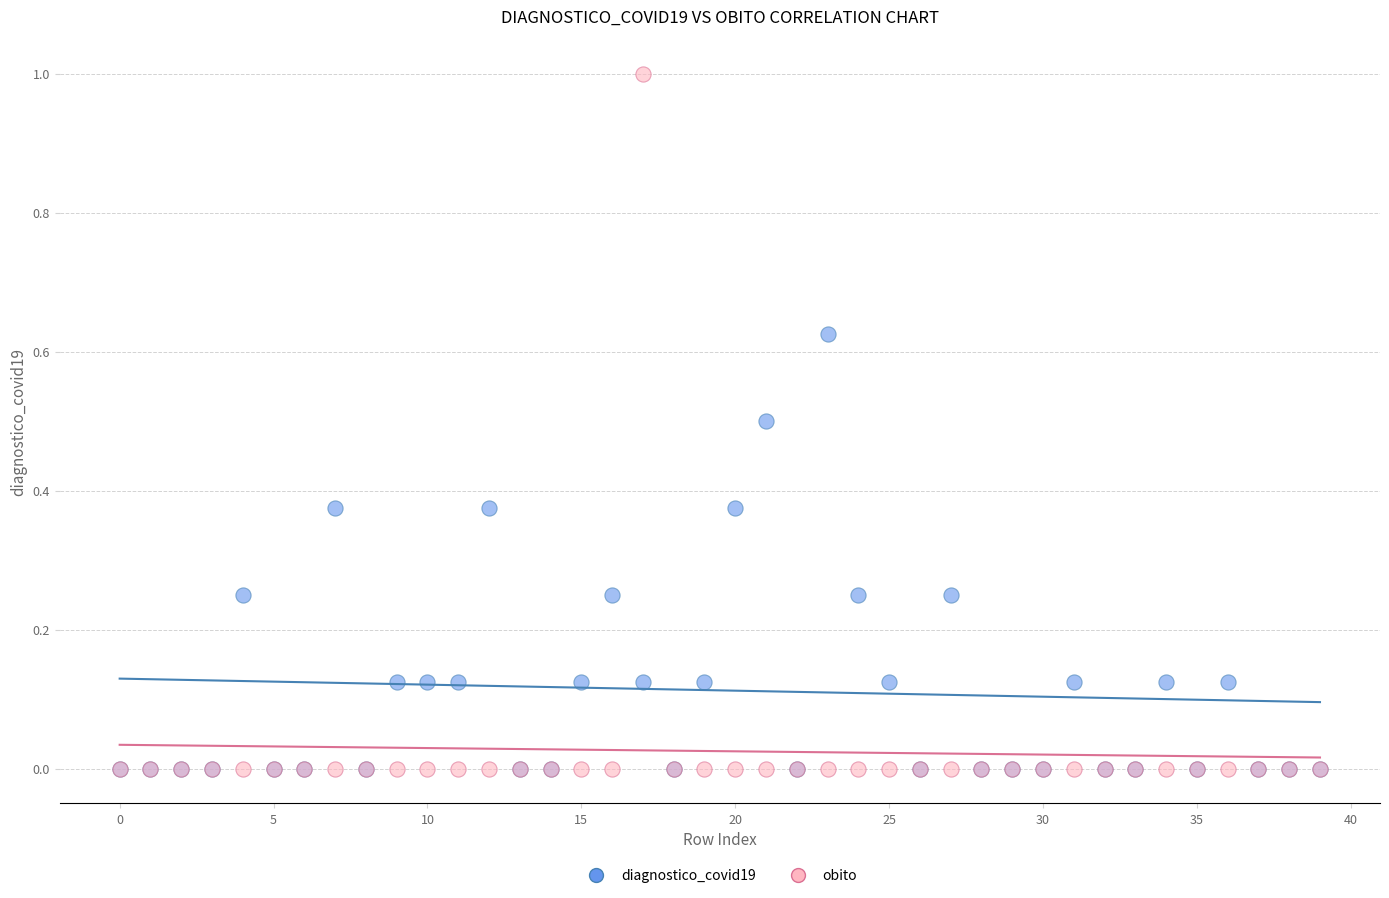

Which series has the widest spread of Y values?

obito